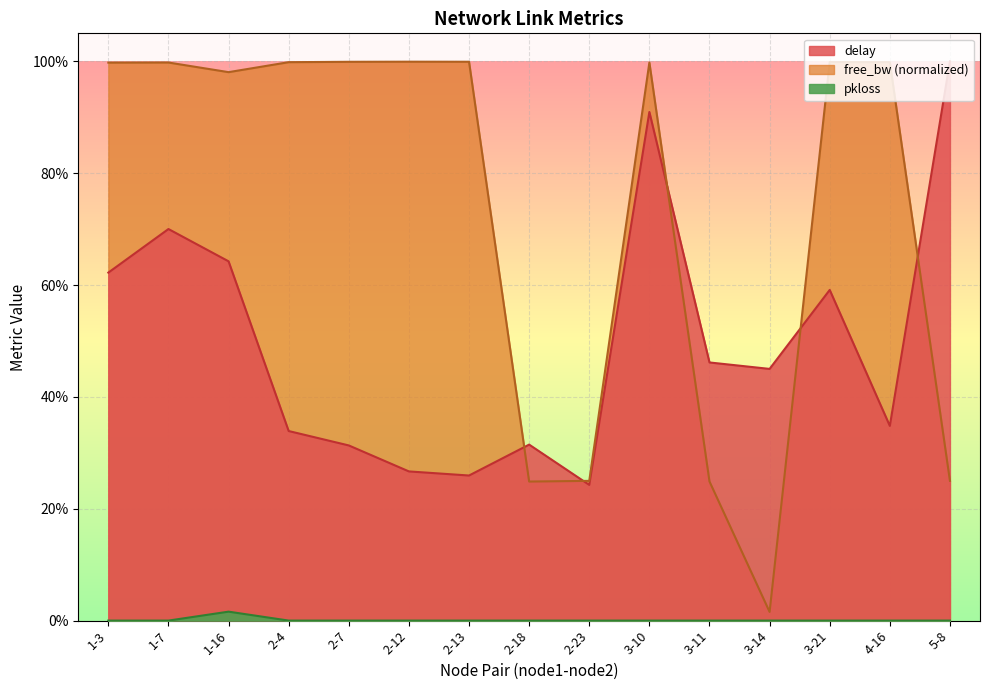

True or false: pkloss and free_bw_scaled intersect in this chart.

False